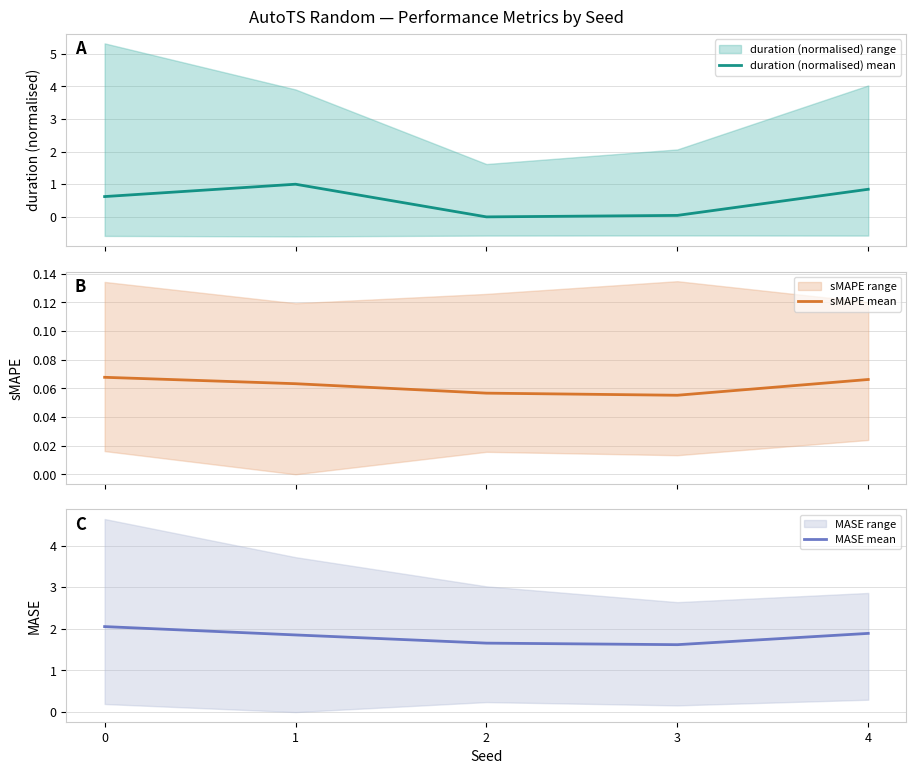

Rank the series at 3 from highest to lowest value.

MASE mean, sMAPE mean, duration (normalised) mean